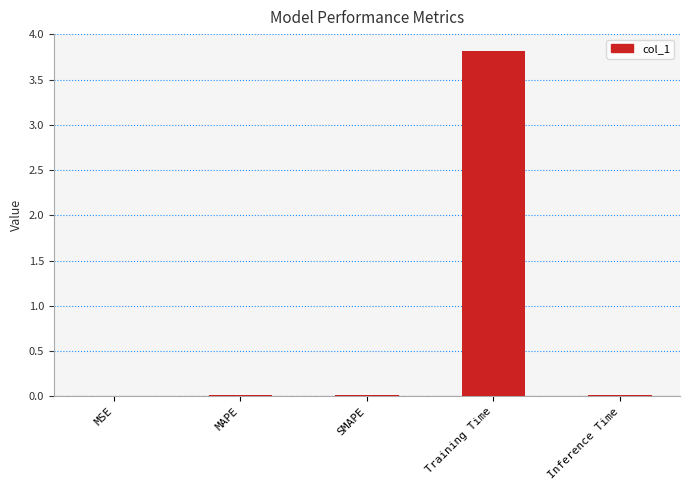

What is the sum of all values?

3.9